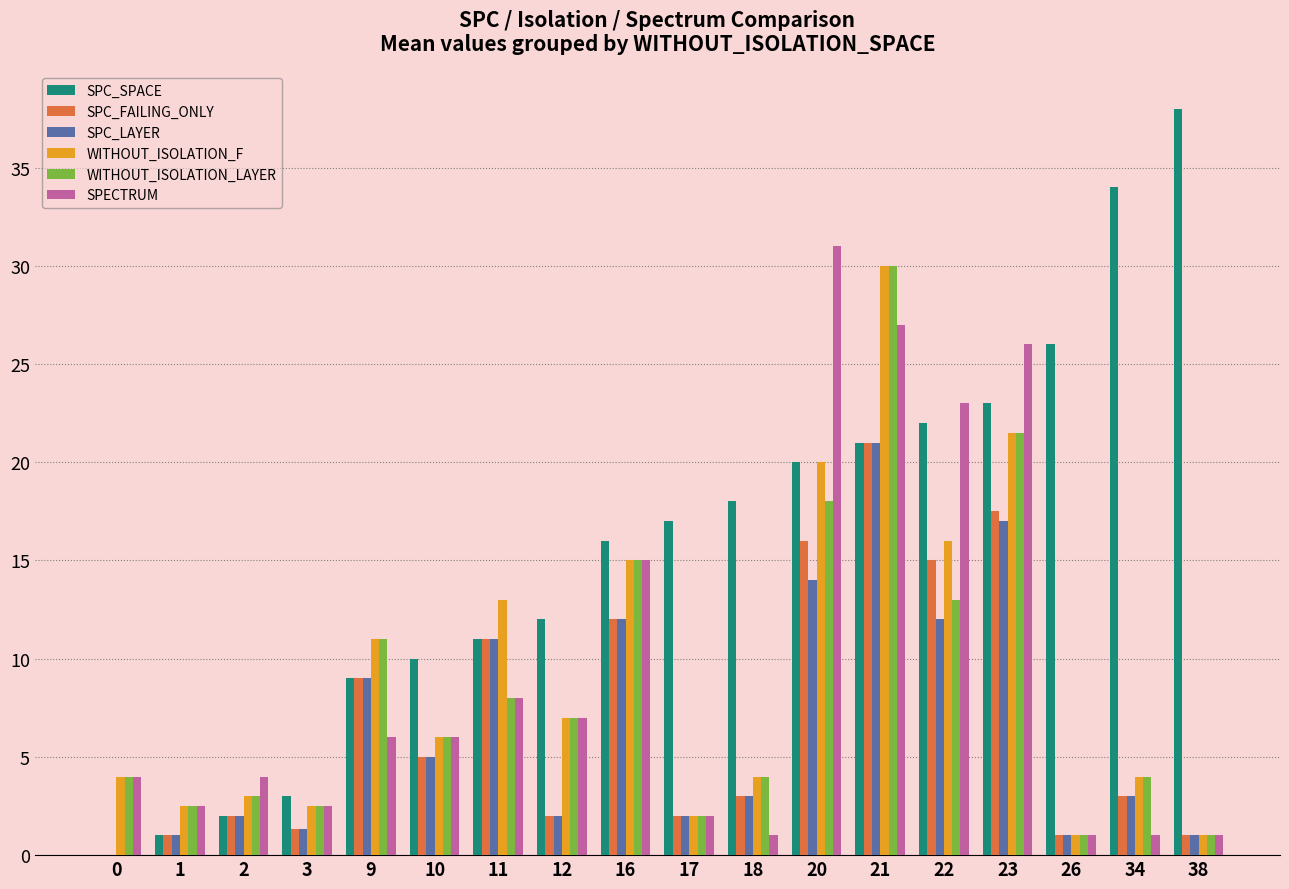

What is the spread (max minus min) of values at 1?

1.5